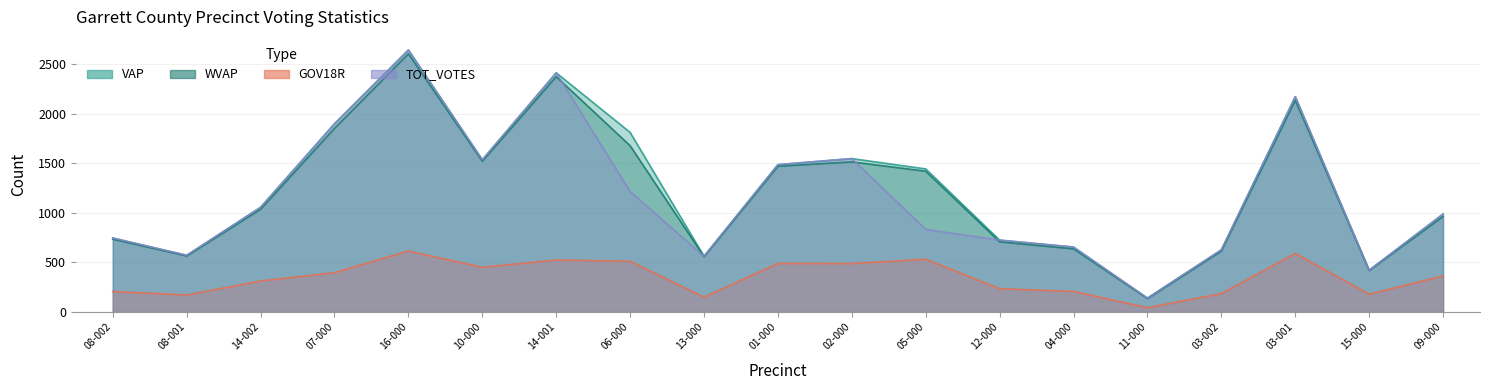

True or false: VAP and GOV18R cross at least once.

False